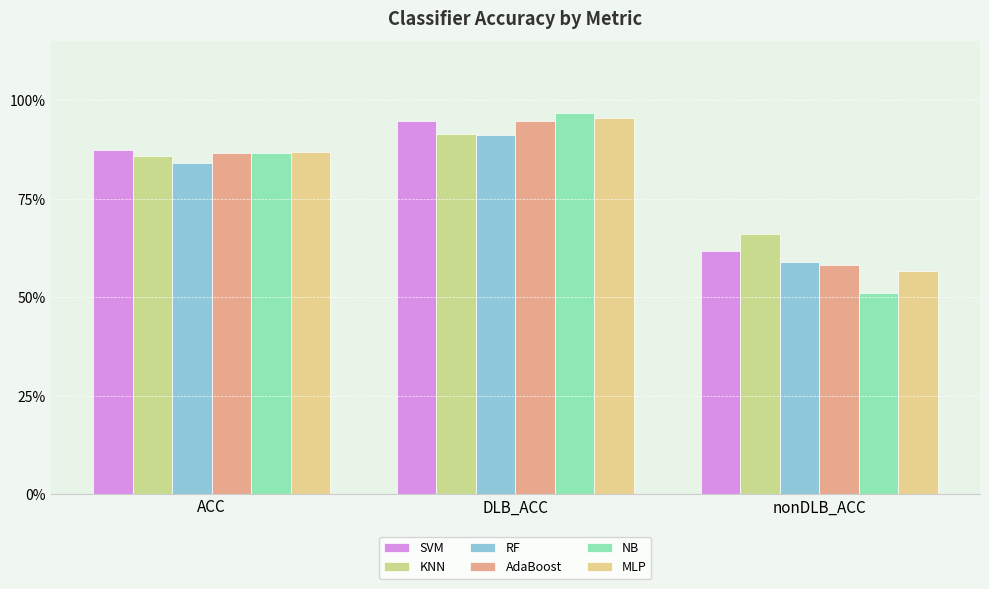

Does the chart contain any negative values?

No